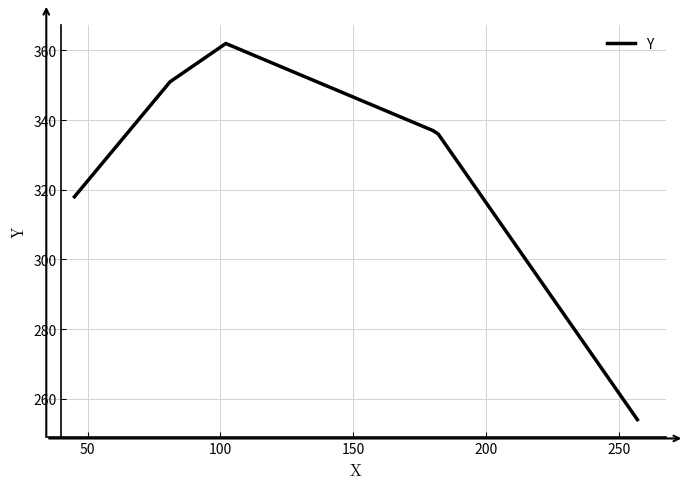

What is the sum of all values?

1958